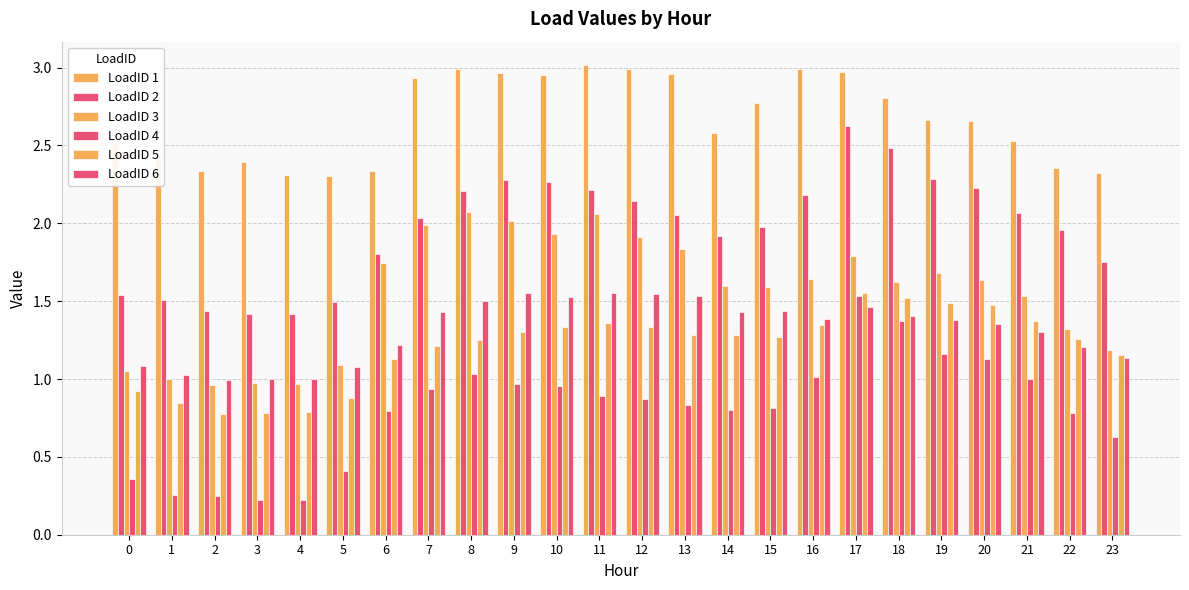

Reading right to left, transcribe all the data shown in this chart.

LoadID 1: 23=2.3	22=2.4	21=2.5	20=2.7	19=2.7	18=2.8	17=3.0	16=3.0	15=2.8	14=2.6	13=3.0	12=3.0	11=3.0	10=3.0	9=3.0	8=3.0	7=2.9	6=2.3	5=2.3	4=2.3	3=2.4	2=2.3	1=2.4	0=2.5
LoadID 2: 23=1.8	22=2.0	21=2.1	20=2.2	19=2.3	18=2.5	17=2.6	16=2.2	15=2.0	14=1.9	13=2.1	12=2.1	11=2.2	10=2.3	9=2.3	8=2.2	7=2.0	6=1.8	5=1.5	4=1.4	3=1.4	2=1.4	1=1.5	0=1.5
LoadID 3: 23=1.2	22=1.3	21=1.5	20=1.6	19=1.7	18=1.6	17=1.8	16=1.6	15=1.6	14=1.6	13=1.8	12=1.9	11=2.1	10=1.9	9=2.0	8=2.1	7=2.0	6=1.7	5=1.1	4=1.0	3=1.0	2=1.0	1=1.0	0=1.1
LoadID 4: 23=0.6	22=0.8	21=1.0	20=1.1	19=1.2	18=1.4	17=1.5	16=1.0	15=0.8	14=0.8	13=0.8	12=0.9	11=0.9	10=1.0	9=1.0	8=1.0	7=0.9	6=0.8	5=0.4	4=0.2	3=0.2	2=0.2	1=0.3	0=0.4
LoadID 5: 23=1.2	22=1.3	21=1.4	20=1.5	19=1.5	18=1.5	17=1.6	16=1.3	15=1.3	14=1.3	13=1.3	12=1.3	11=1.4	10=1.3	9=1.3	8=1.2	7=1.2	6=1.1	5=0.9	4=0.8	3=0.8	2=0.8	1=0.8	0=0.9
LoadID 6: 23=1.1	22=1.2	21=1.3	20=1.4	19=1.4	18=1.4	17=1.5	16=1.4	15=1.4	14=1.4	13=1.5	12=1.5	11=1.6	10=1.5	9=1.6	8=1.5	7=1.4	6=1.2	5=1.1	4=1.0	3=1.0	2=1.0	1=1.0	0=1.1